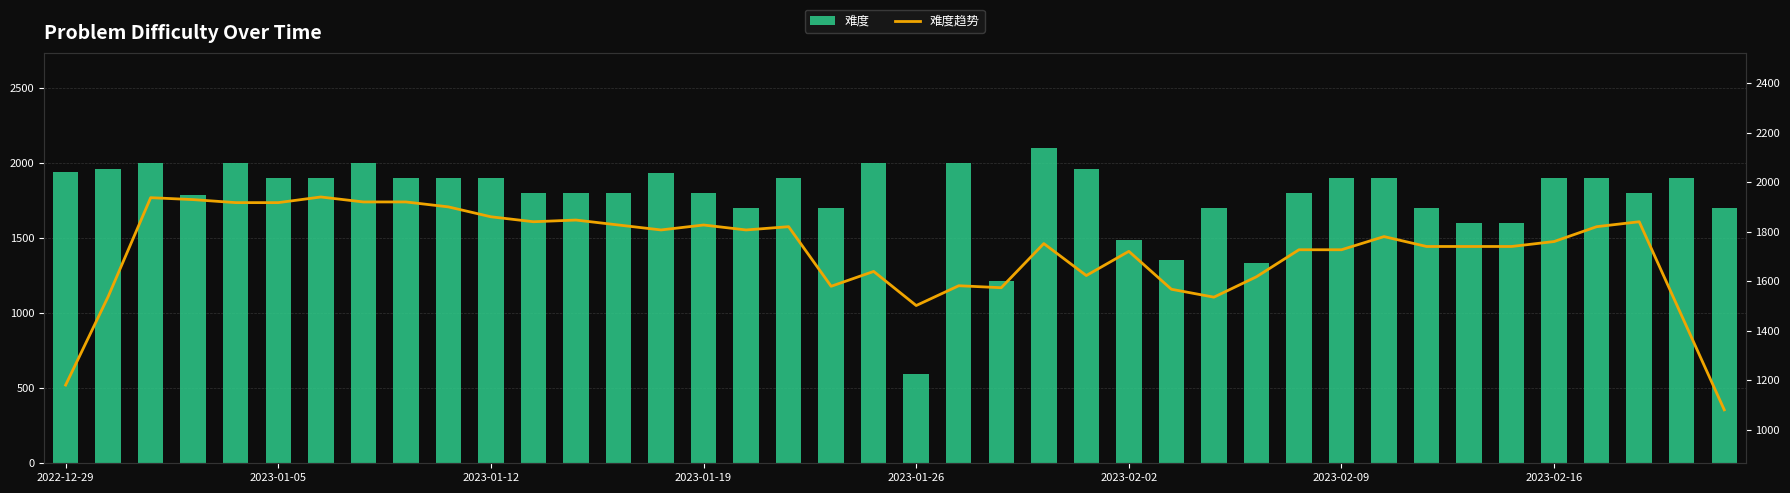

What is the sum of all 难度趋势 values?

68835.2